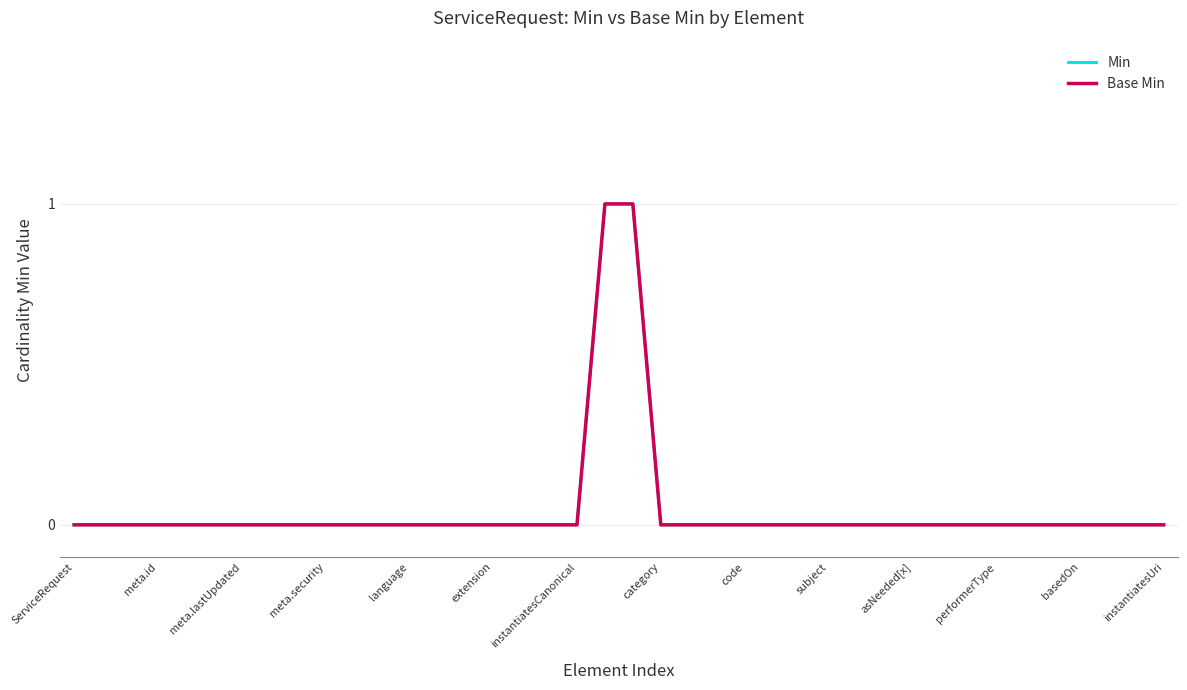

Does the chart have visible grid lines?

Yes